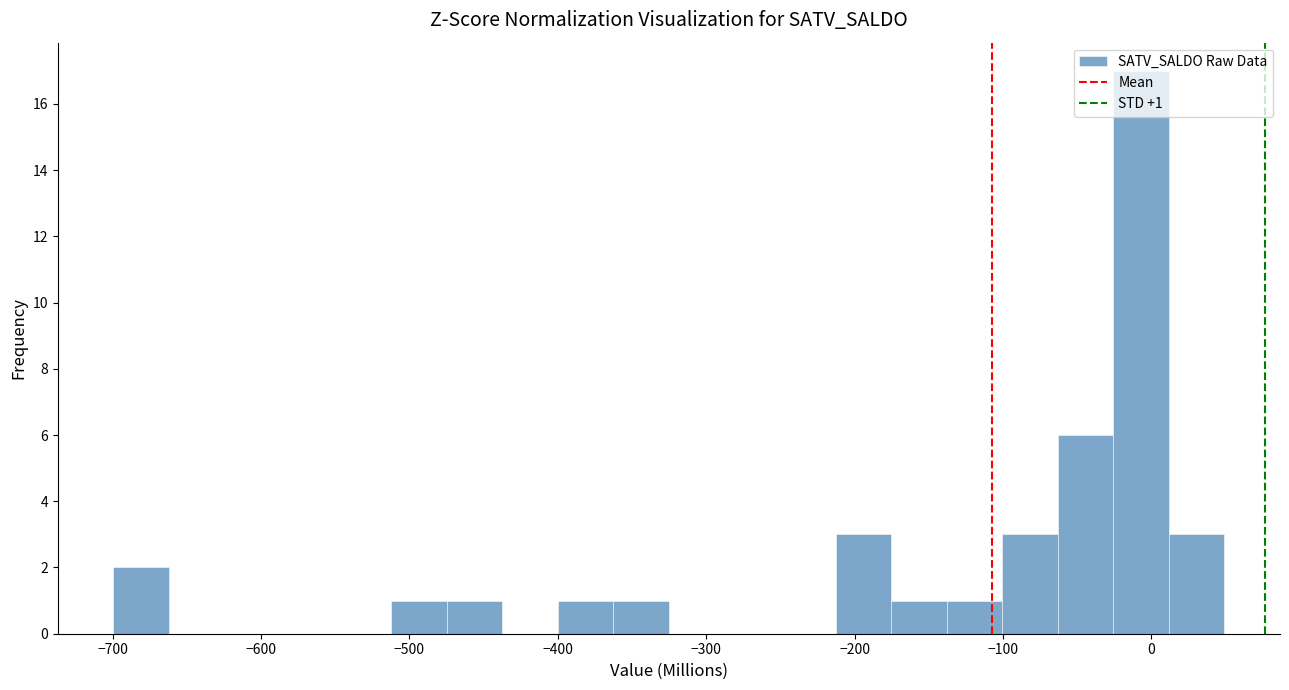

Read against the x-axis, roughly where is the centre of the tallest bar?

-10